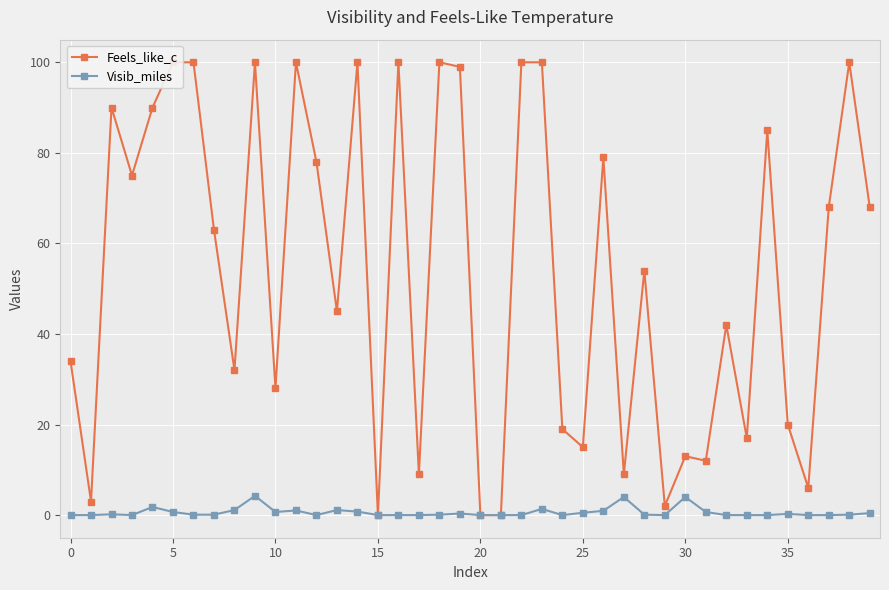

Is it true that Feels_like_c equals 12.0 at 31?

True